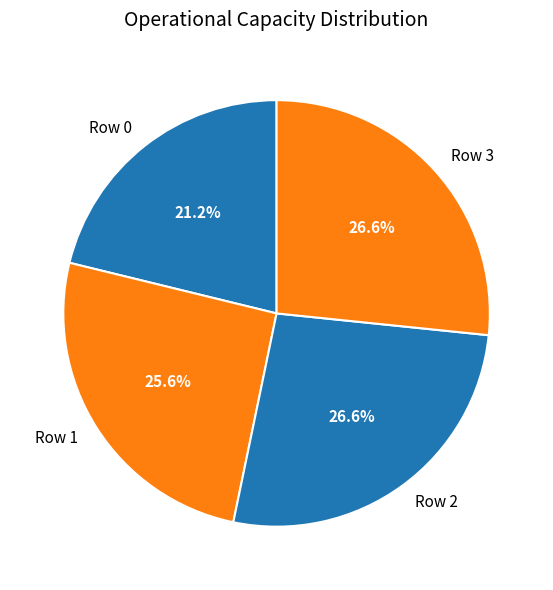

What is the smallest slice in the pie chart?

Row 0